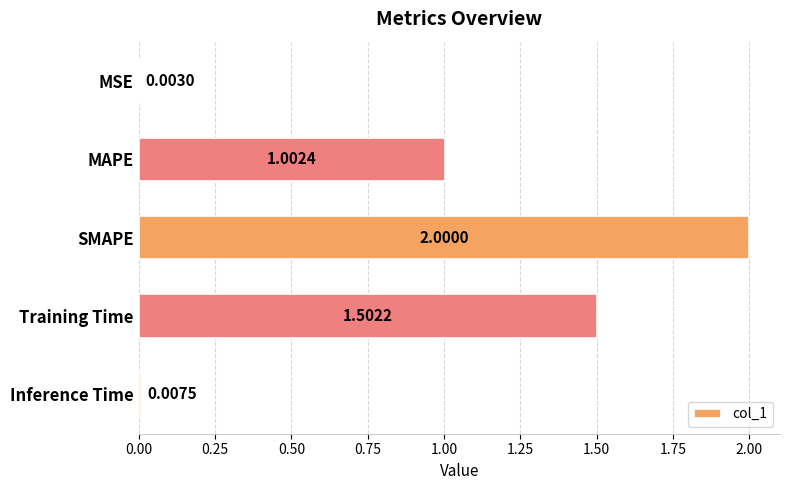

How many data points does each series have?

5